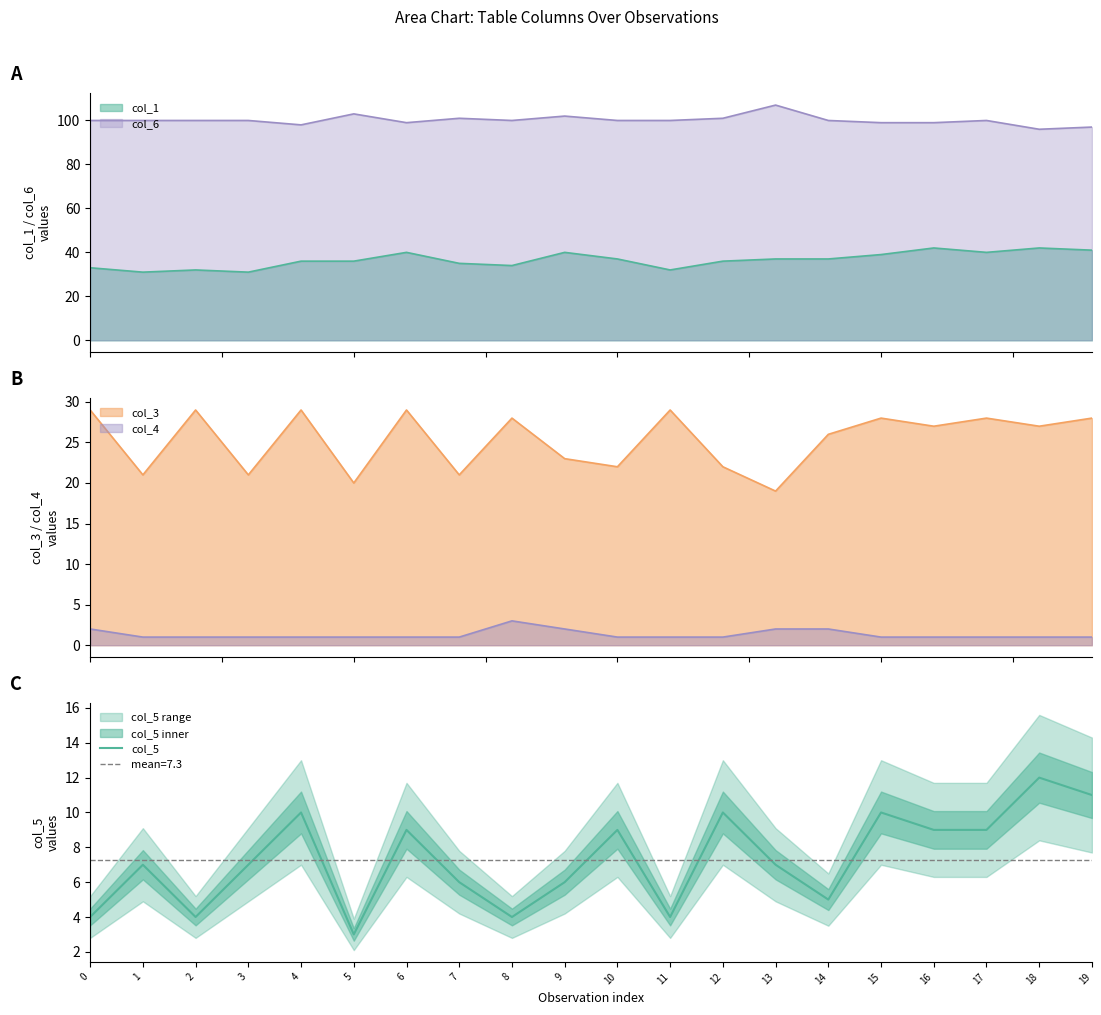

Does the chart display data point markers on the line(s)?

No